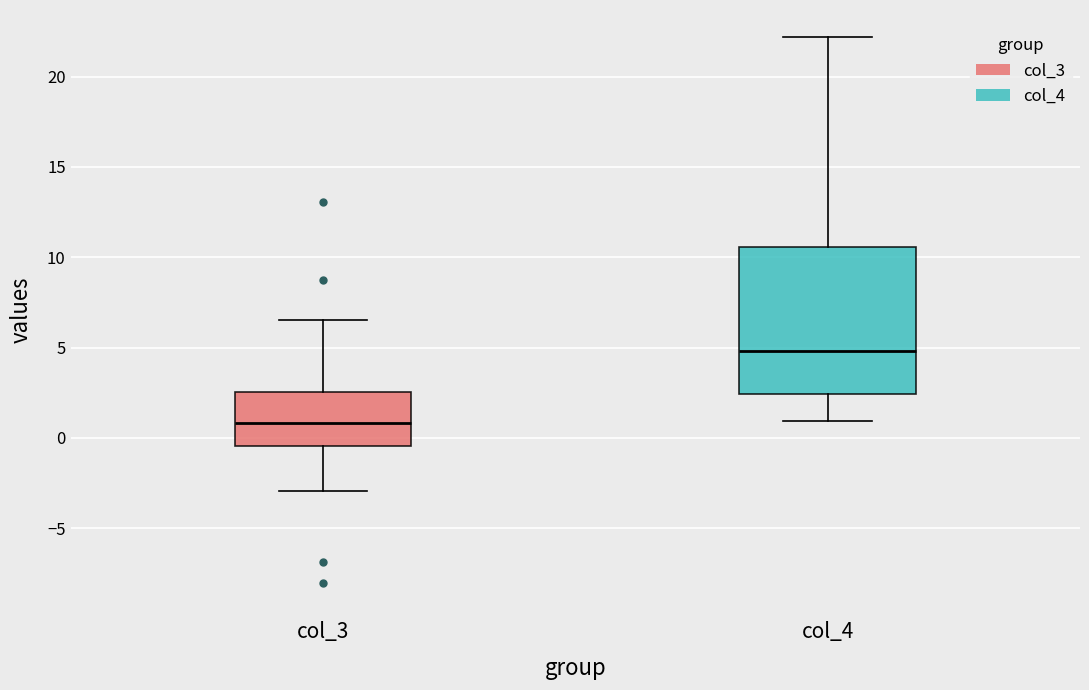

Reading left to right, transcribe this box plot: for each box, give where its median line is, the range the box spans, and where its two whiskers end, as read against the y-axis. The values are not printed on the chart, so give them approximately, as read against the axis.

col_3: median 1.0, box -0.5 to 2.5, whiskers -3.0 to 6.5
col_4: median 5.0, box 2.5 to 10.5, whiskers 1.0 to 22.0